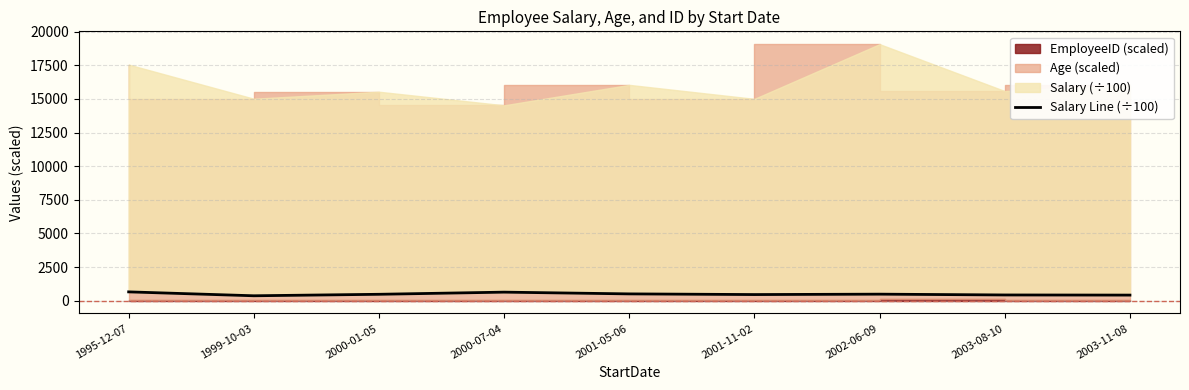

True or false: the data shows 277 at 2003-11-08.

False